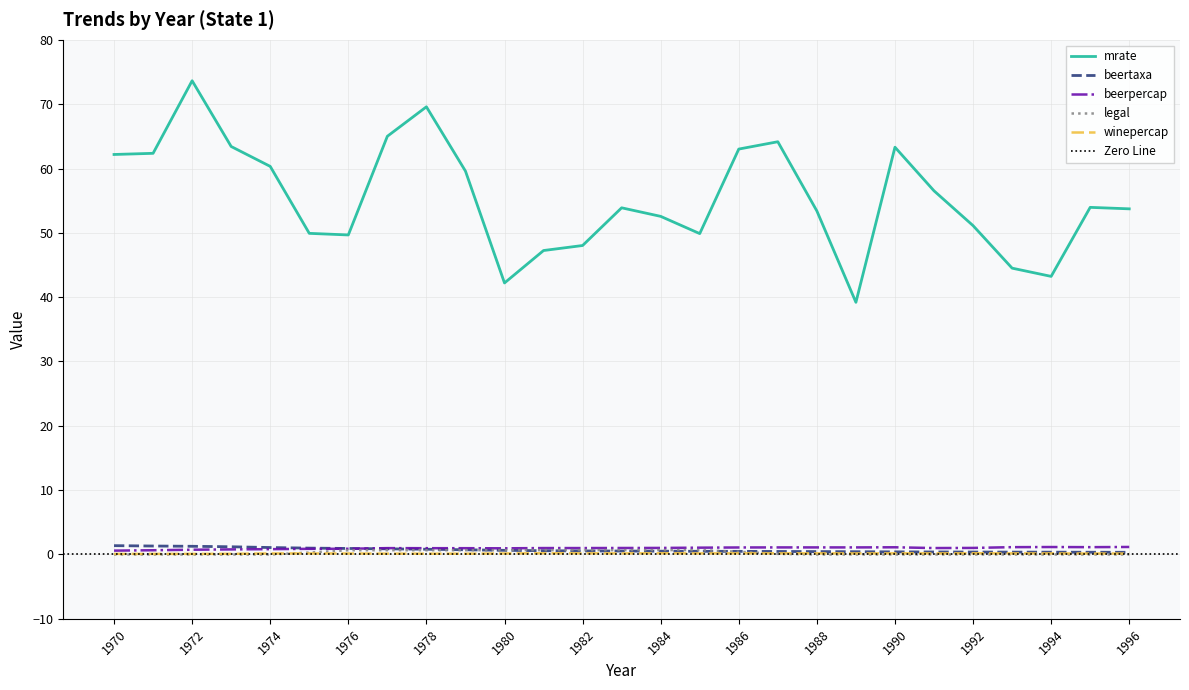

At how many categories does at least one series exceed 11?

27